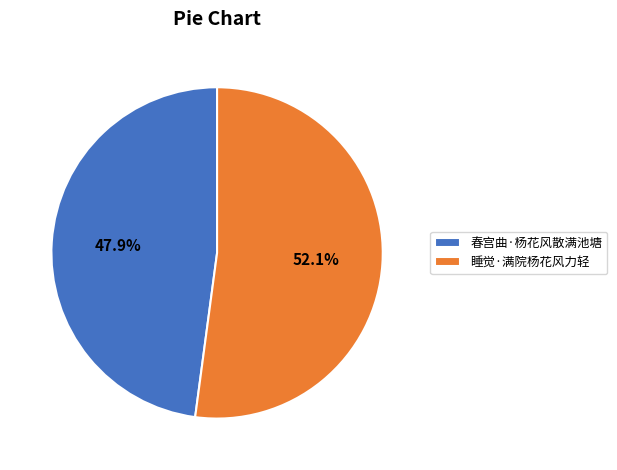

What percentage is NOT represented by 春宫曲·杨花风散满池塘?

52.1%